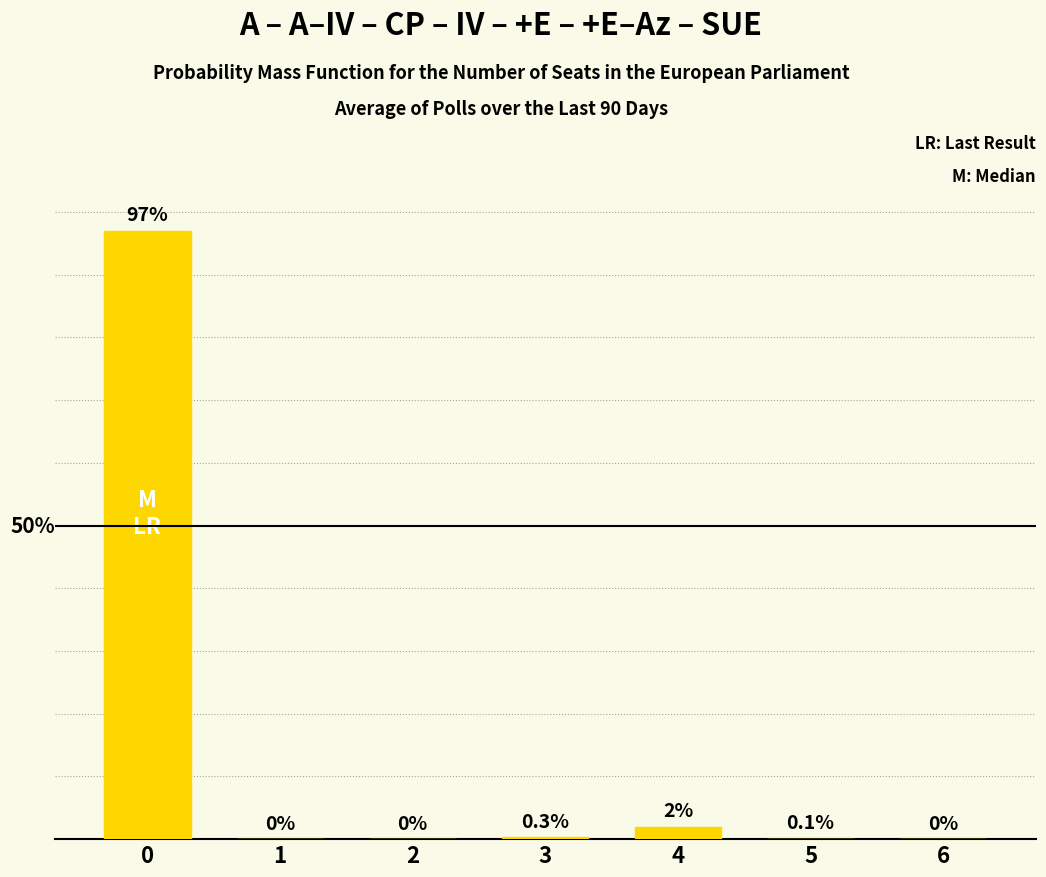

Are the bars horizontal?

No